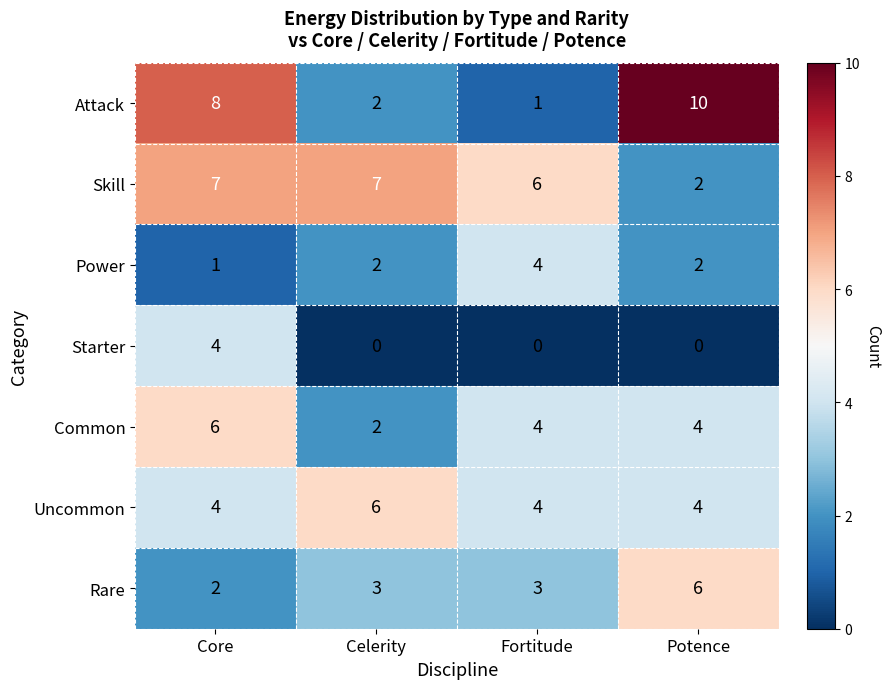

Reading left to right, transcribe all the data shown in this chart.

Attack: 8	2	1	10
Skill: 7	7	6	2
Power: 1	2	4	2
Starter: 4	0	0	0
Common: 6	2	4	4
Uncommon: 4	6	4	4
Rare: 2	3	3	6